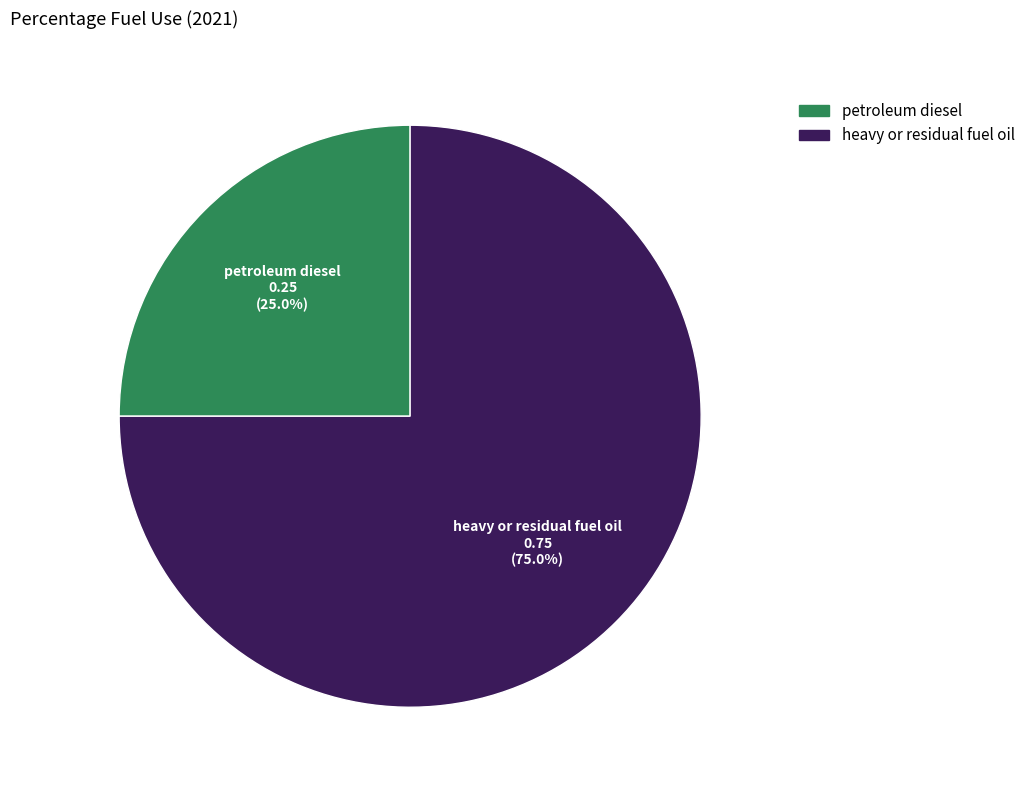

How many segments does this pie chart have?

2